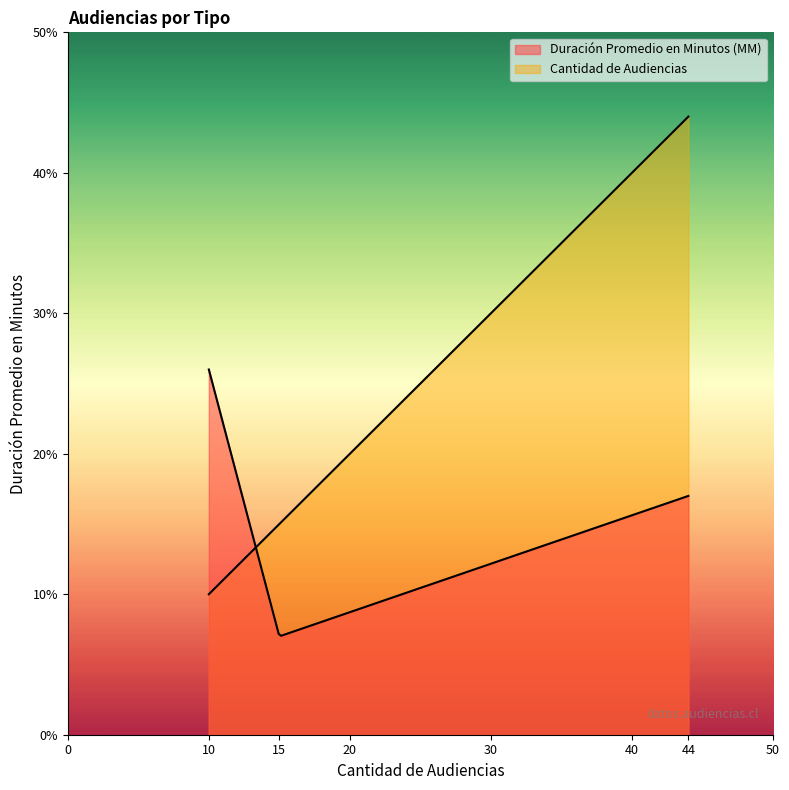

Reading left to right, extract all data points from this chart.

Duración Promedio en Minutos (MM): 26	7	17
Cantidad de Audiencias: 10	15	44